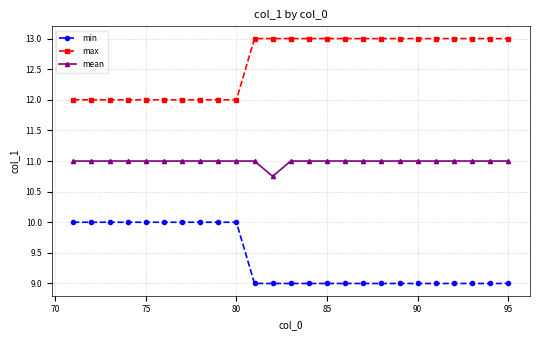

What is the sum of all max values?

315.0